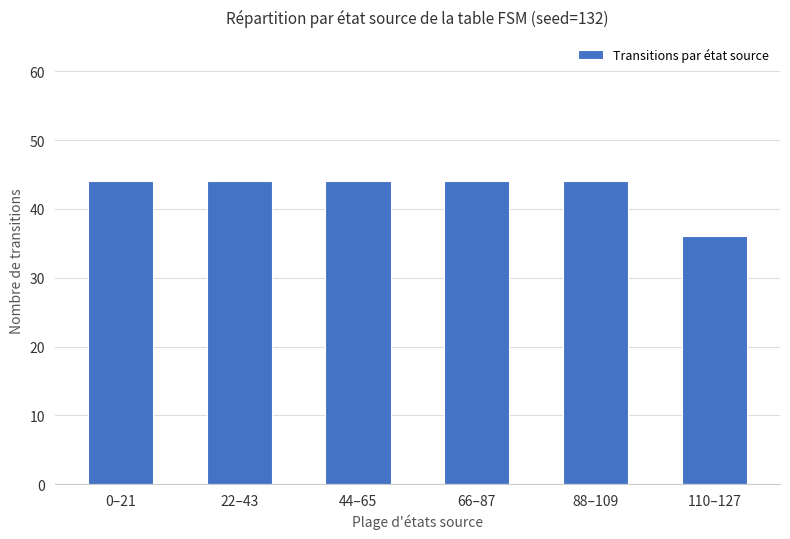

What is the average value?

43